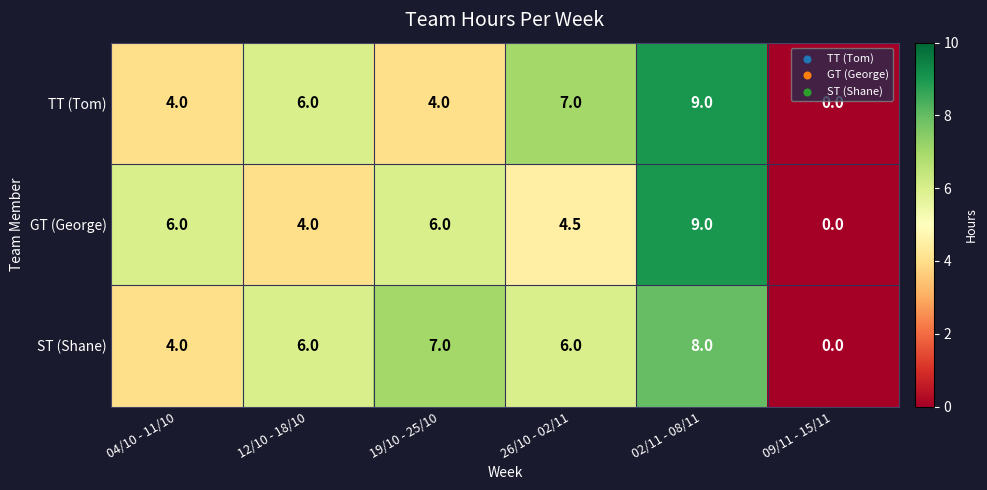

Read the ST (Shane) value at 02/11 - 08/11.

8.0